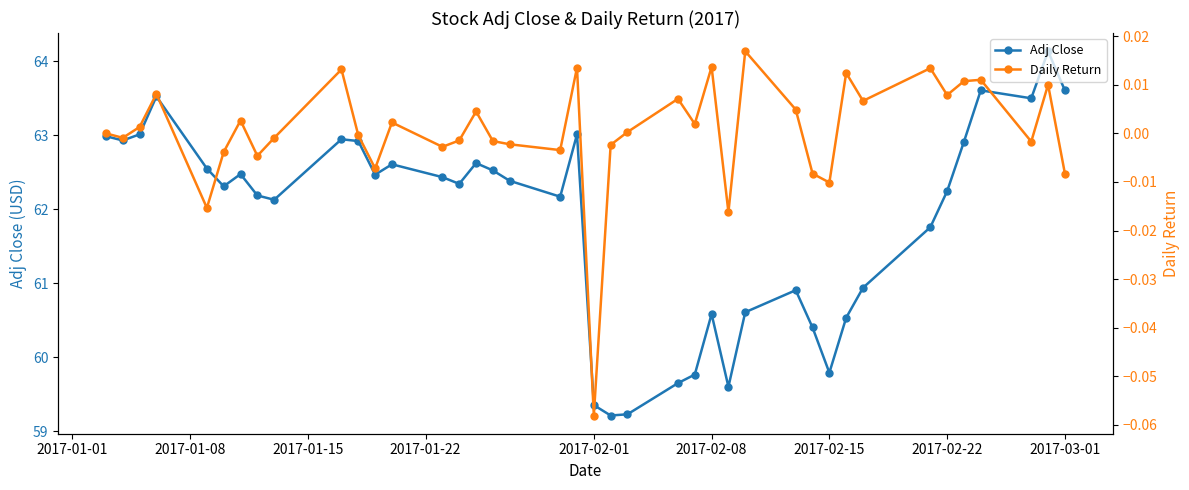

True or false: Adj Close has more than 2 interior local peaks.

True